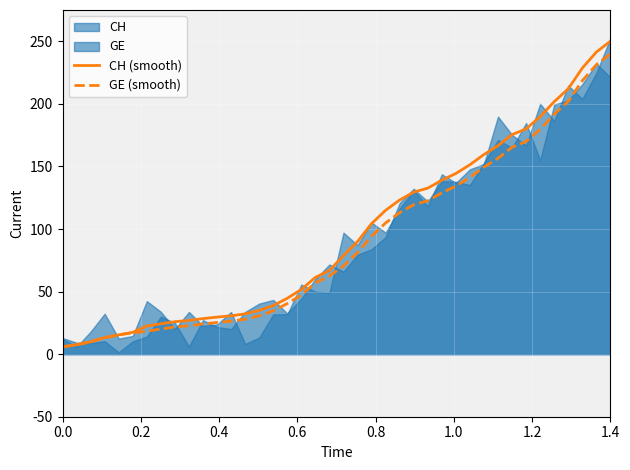

True or false: GE (smooth) and CH (smooth) cross at least once.

False